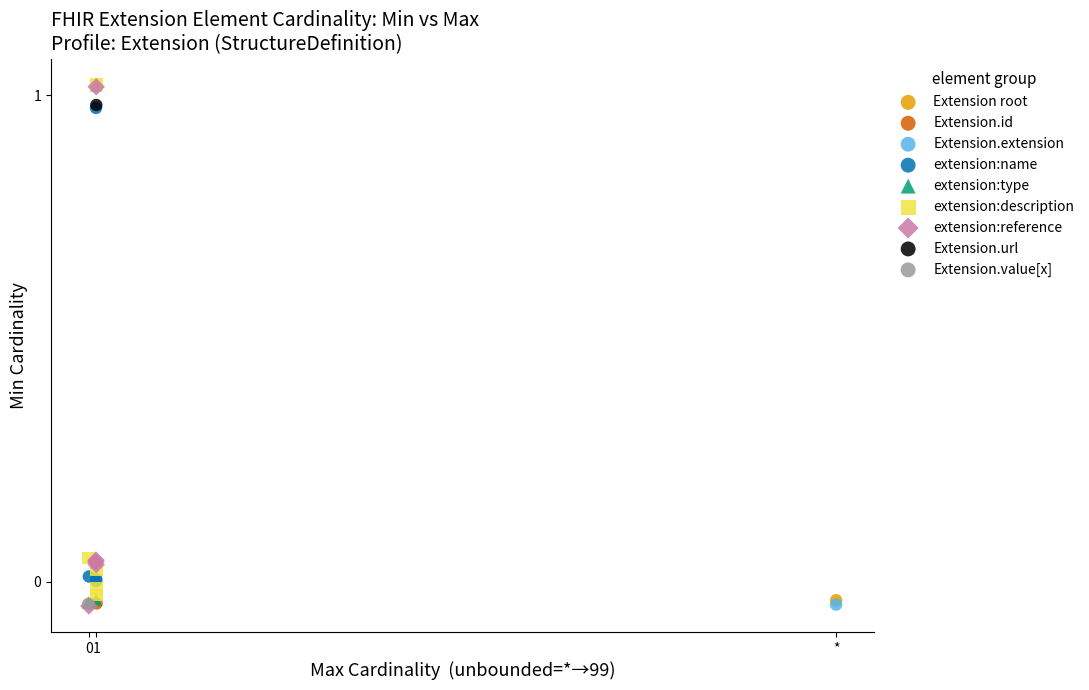

What are all the series names shown in the legend?

Extension root, Extension.id, Extension.extension, extension:name, extension:type, extension:description, extension:reference, Extension.url, Extension.value[x]